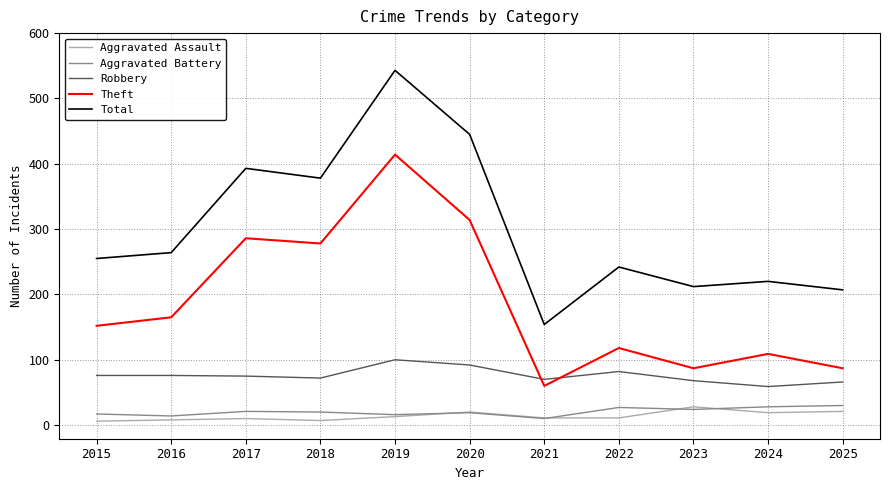

What is the difference between the highest and lowest values at 2023?

188